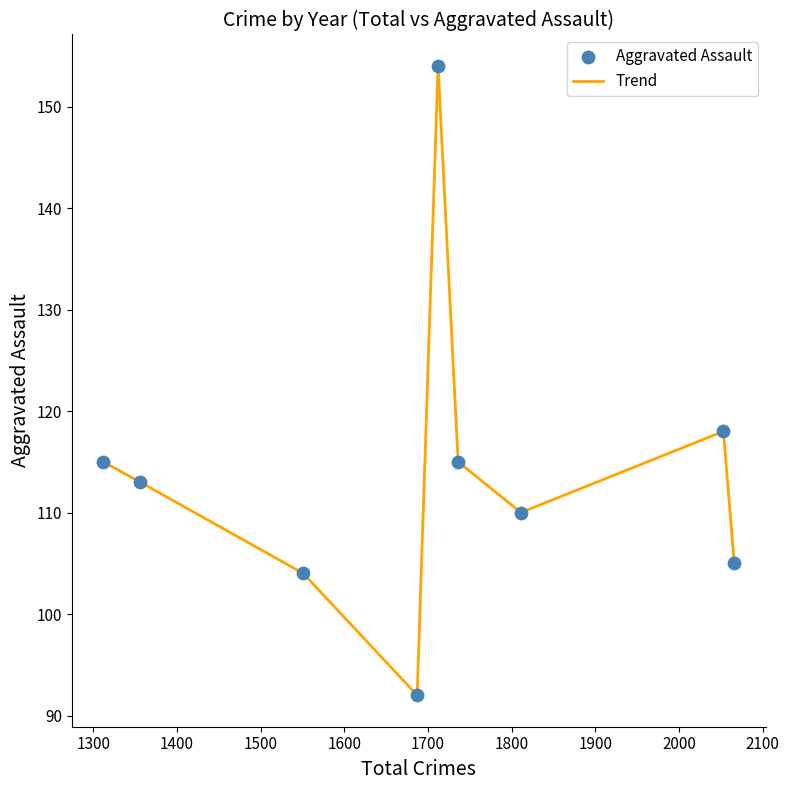

What is the maximum value shown in the chart?

154